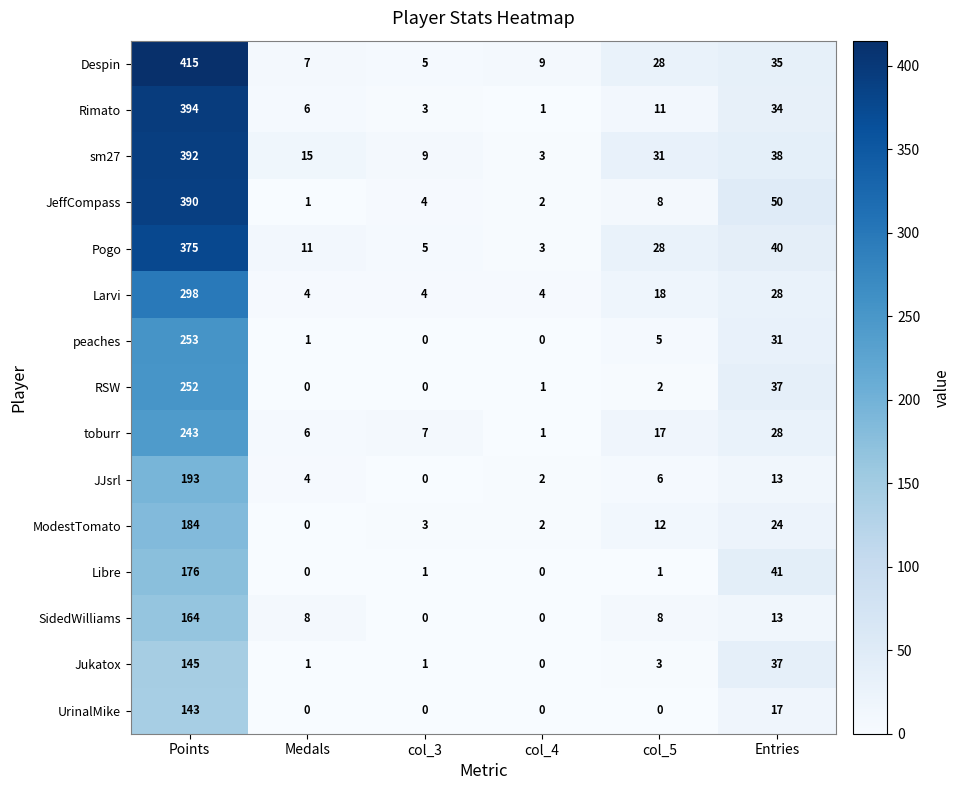

What value does the Pogo series have at col_5, to the nearest 5?

30